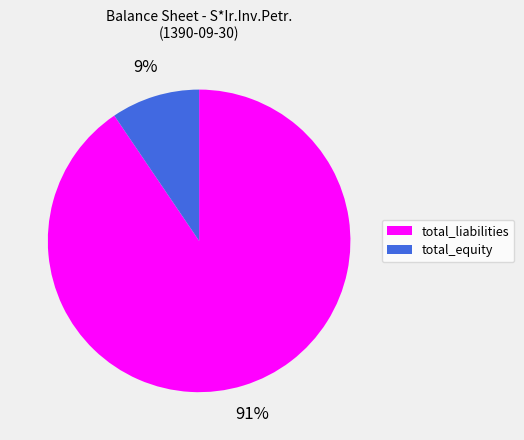

To the nearest percent, what is the combined percentage of total_equity and total_liabilities?

100%